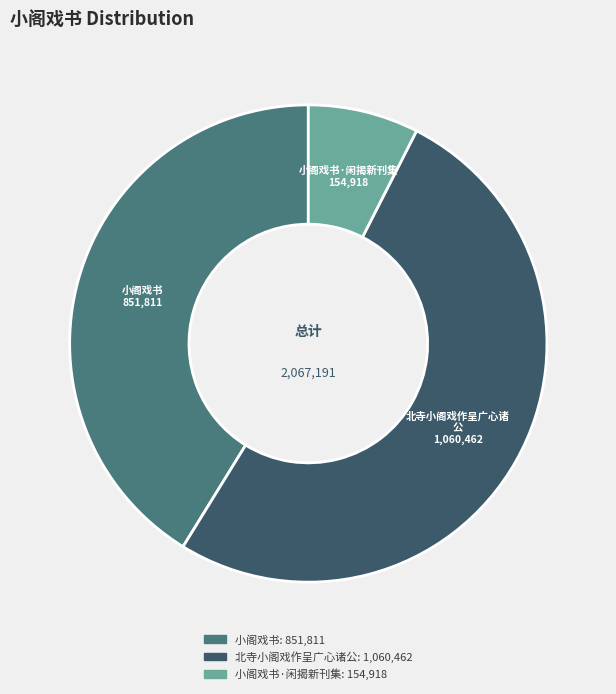

Does any single category account for the majority?

Yes